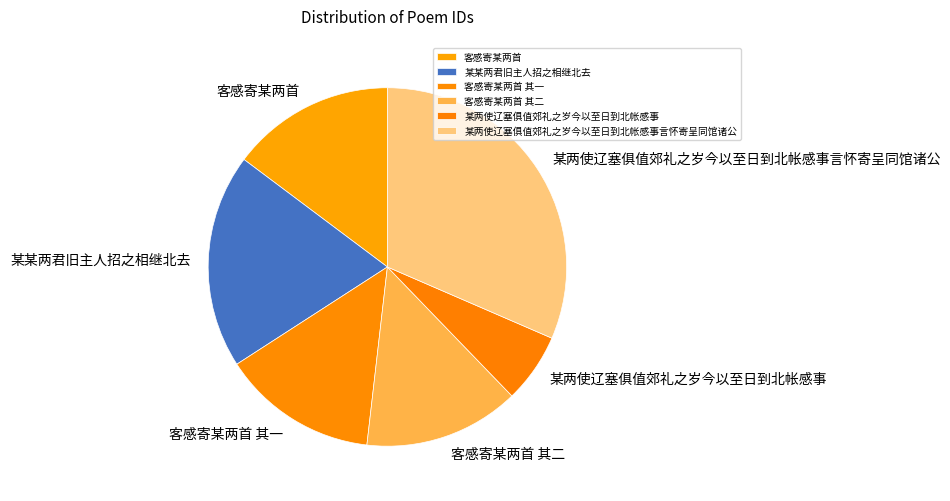

Is the sum of 客感寄某两首 其一 and 某某两君旧主人招之相继北去 greater than half?

No